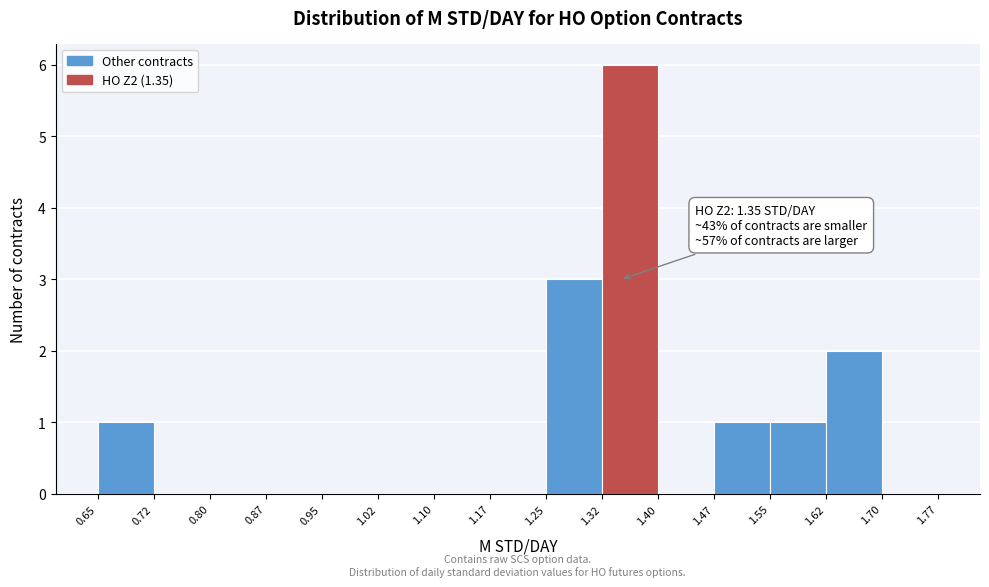

Over which range of the x-axis is the bar tallest?

1.32 to 1.40